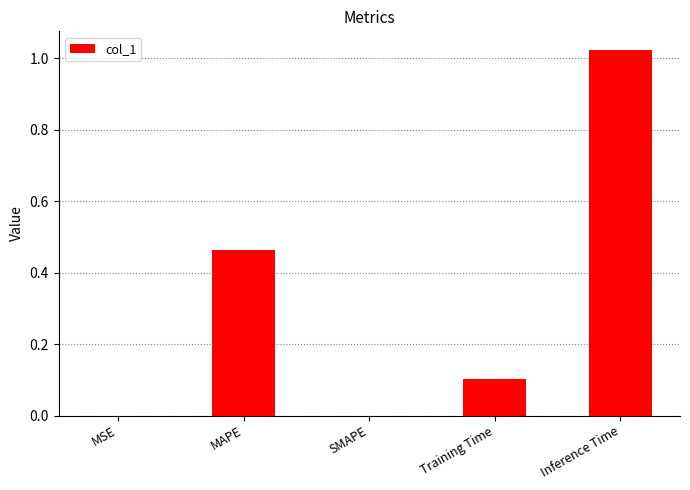

Which label corresponds to the largest value in the chart?

Inference Time